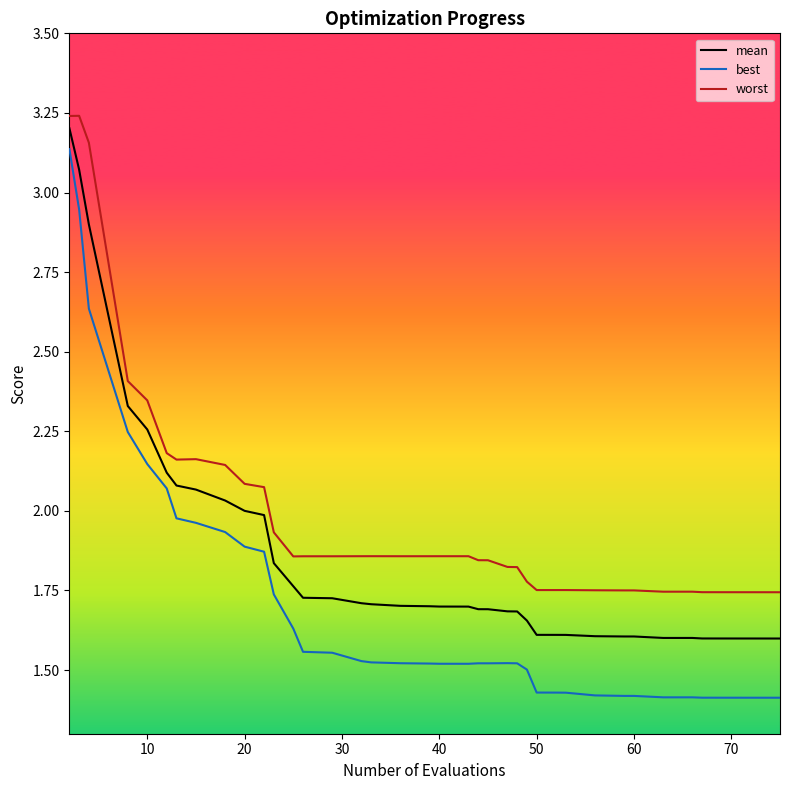

What are all the series names shown in the legend?

mean, best, worst